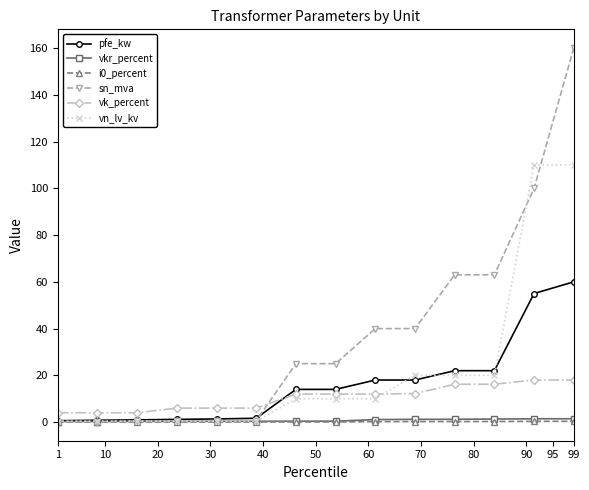

Which series has the largest total across all categories?

sn_mva